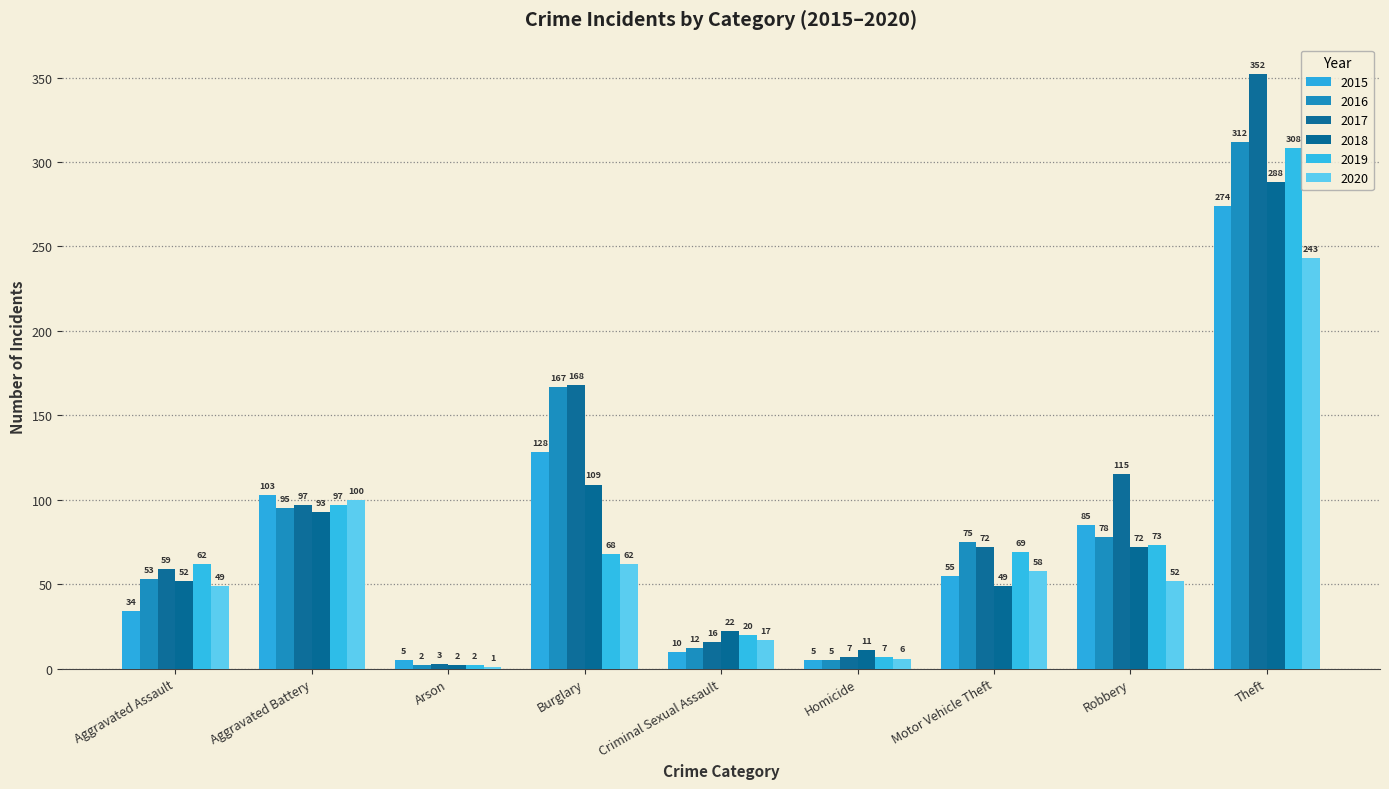

What is the value of the 2015 bar at the 1st from the left?

34